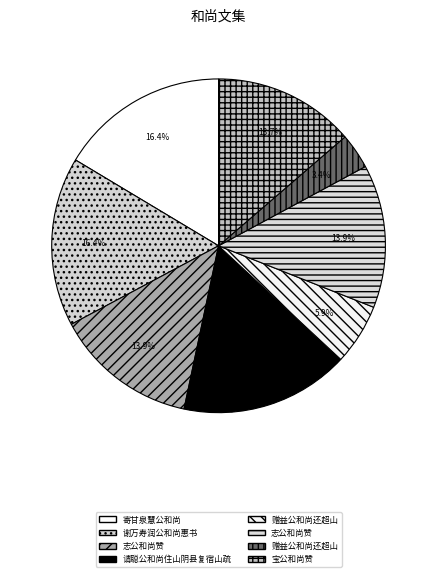

Rank the categories by value from lowest to highest.

赠益公和尚还超山, 赠益公和尚还超山, 宝公和尚赞, 志公和尚赞, 志公和尚赞, 谢万寿润公和尚惠书, 请聪公和尚住山阴县复宿山疏, 寄甘泉慧公和尚